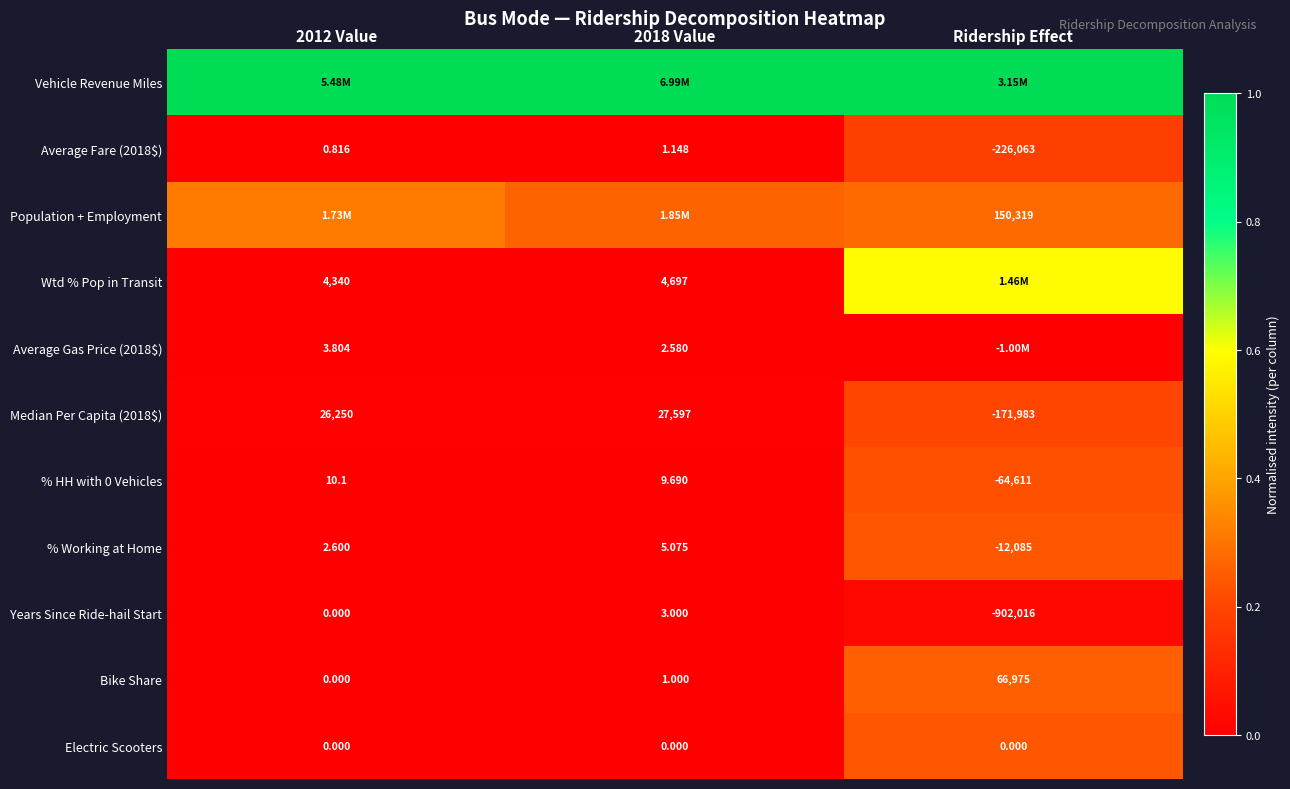

Is the value of Bike Share at Ridership Effect greater than the value of Median Per Capita (2018$) at 2012 Value?

Yes